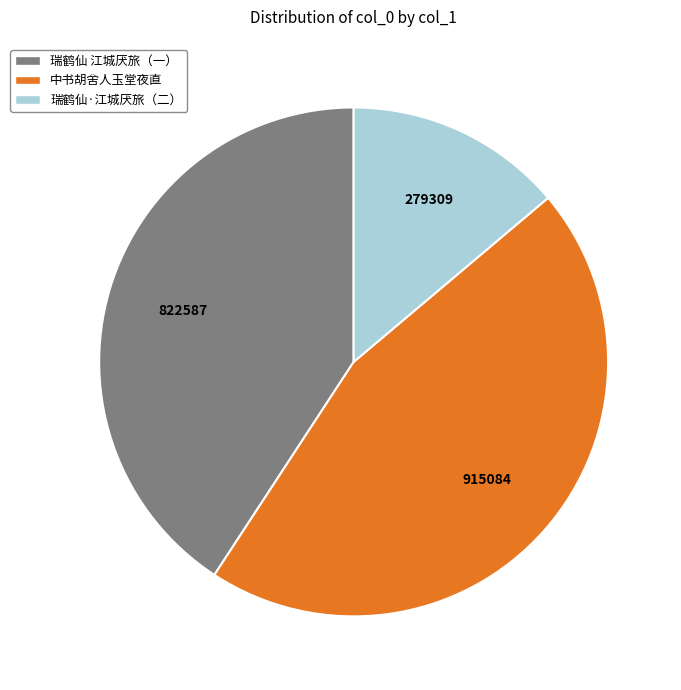

What is the largest slice in the pie chart?

中书胡舍人玉堂夜直